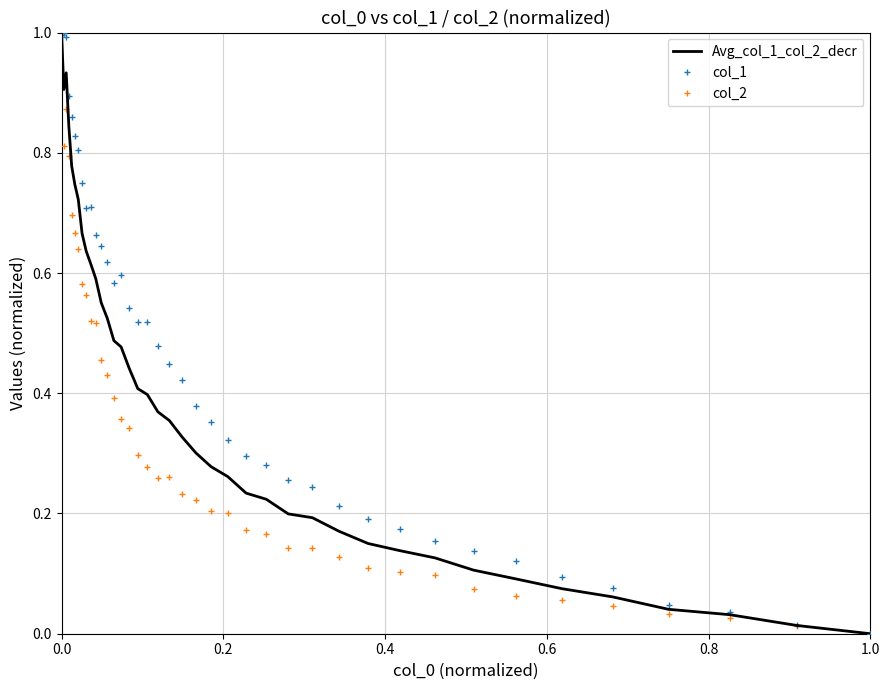

Rank the series by their average value, from highest to lowest.

col_1, Avg_col_1_col_2_decr, col_2